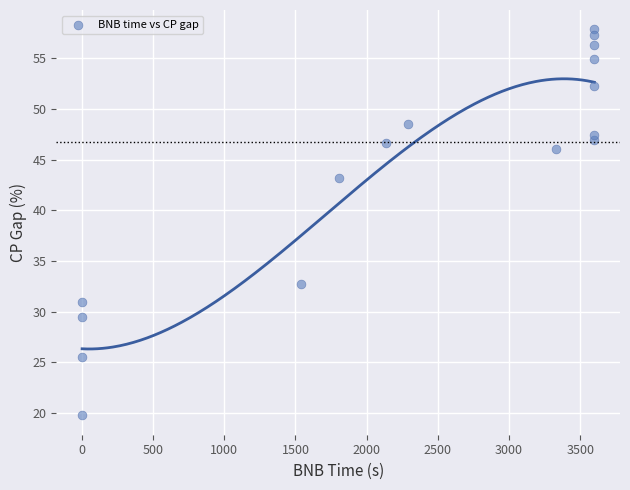

What is the range of X values (max minus min)?

3599.2